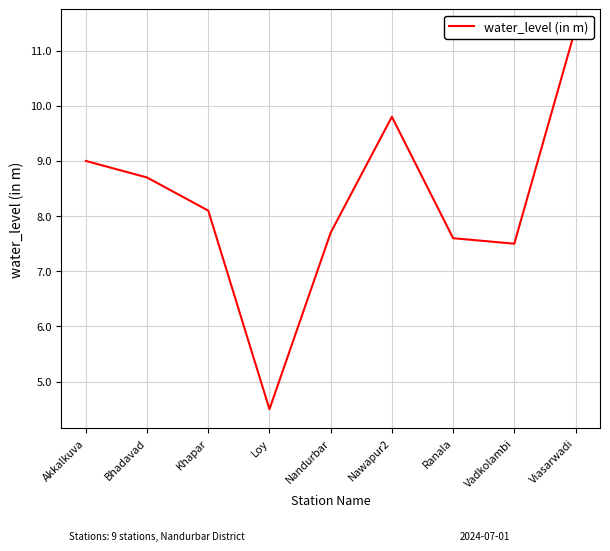

Where does the data first go above 8?

Akkalkuva